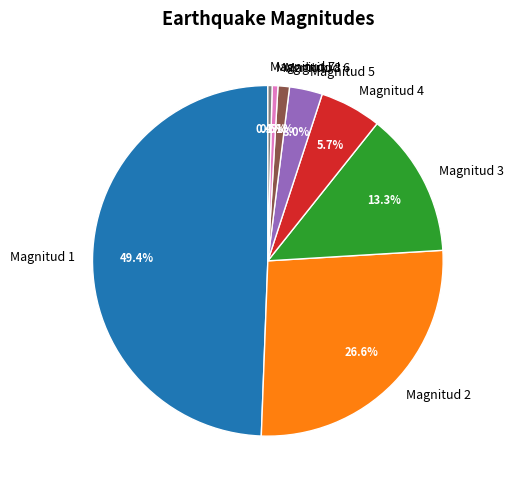

To the nearest percent, what percentage of the pie is Magnitud 2?

27%